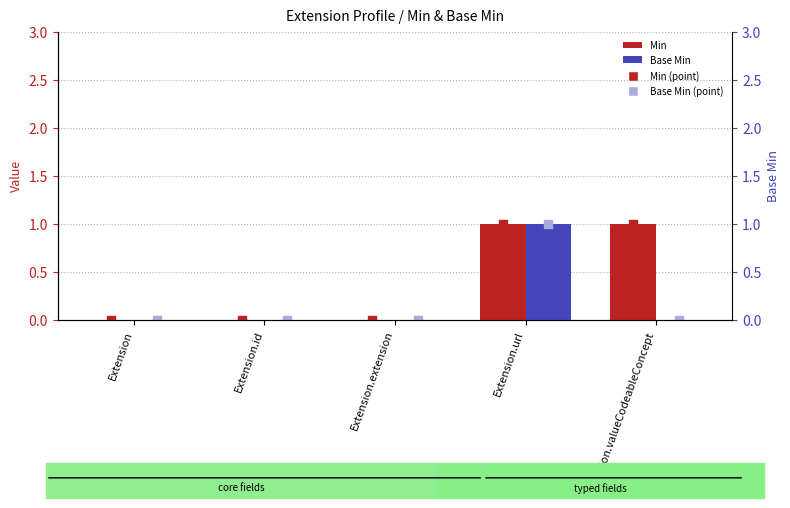

At how many categories does at least one series exceed 0?

2